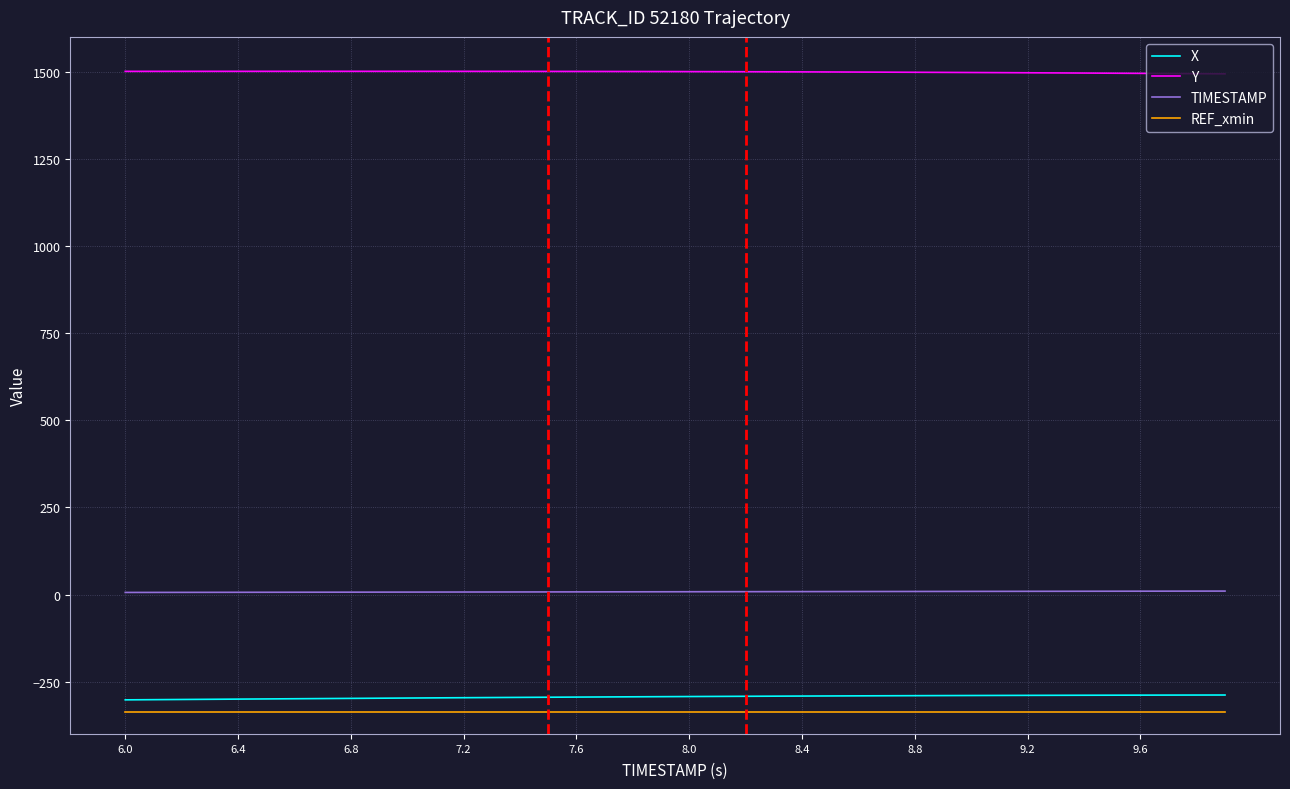

True or false: TIMESTAMP and Y intersect in this chart.

False